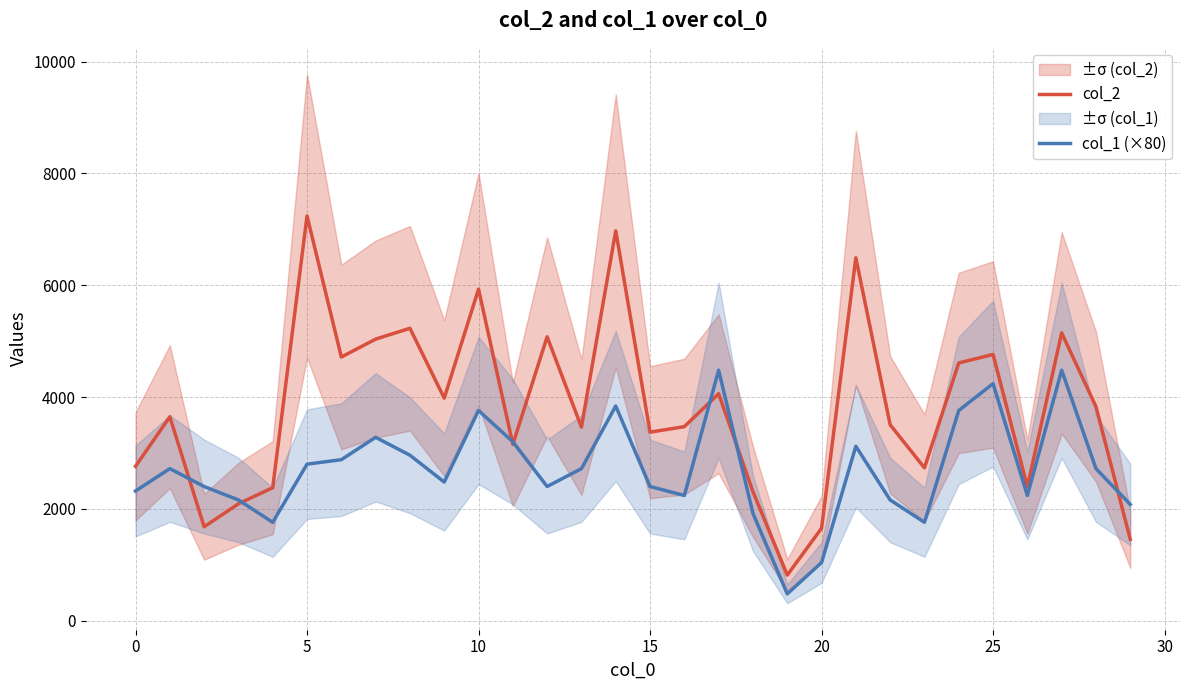

How many series are shown in this chart?

2